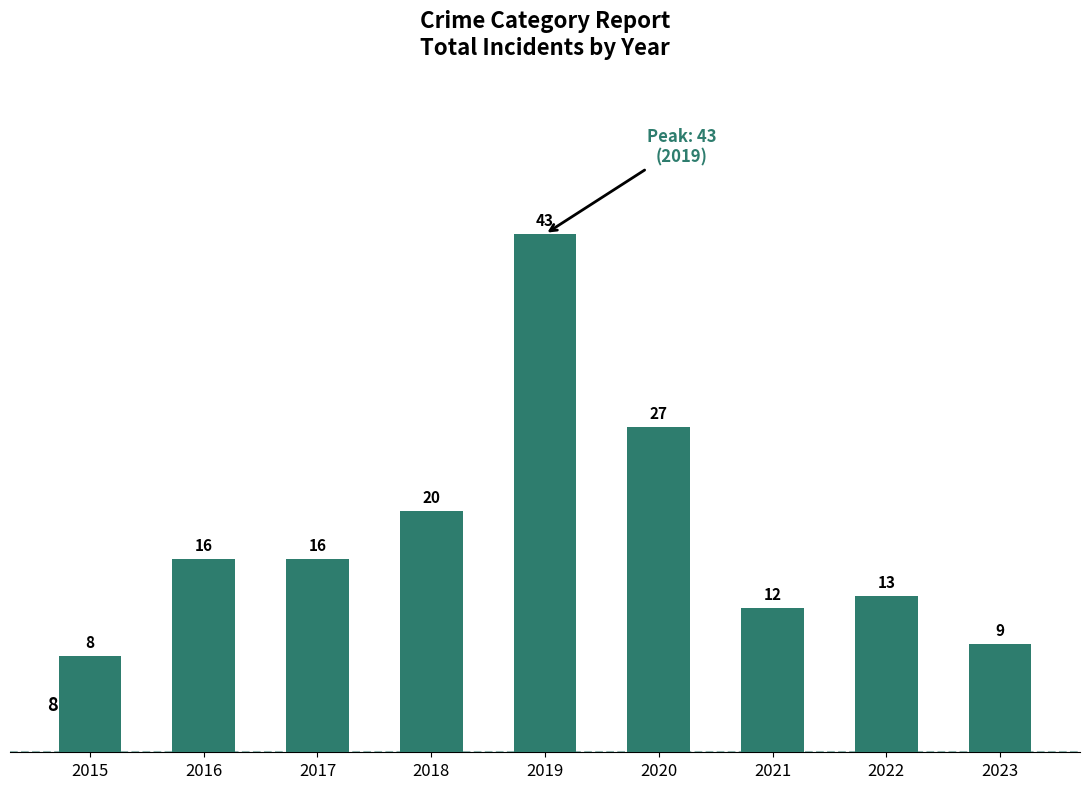

What is the ratio of the value at 2019 to the value at 2015?

5.4